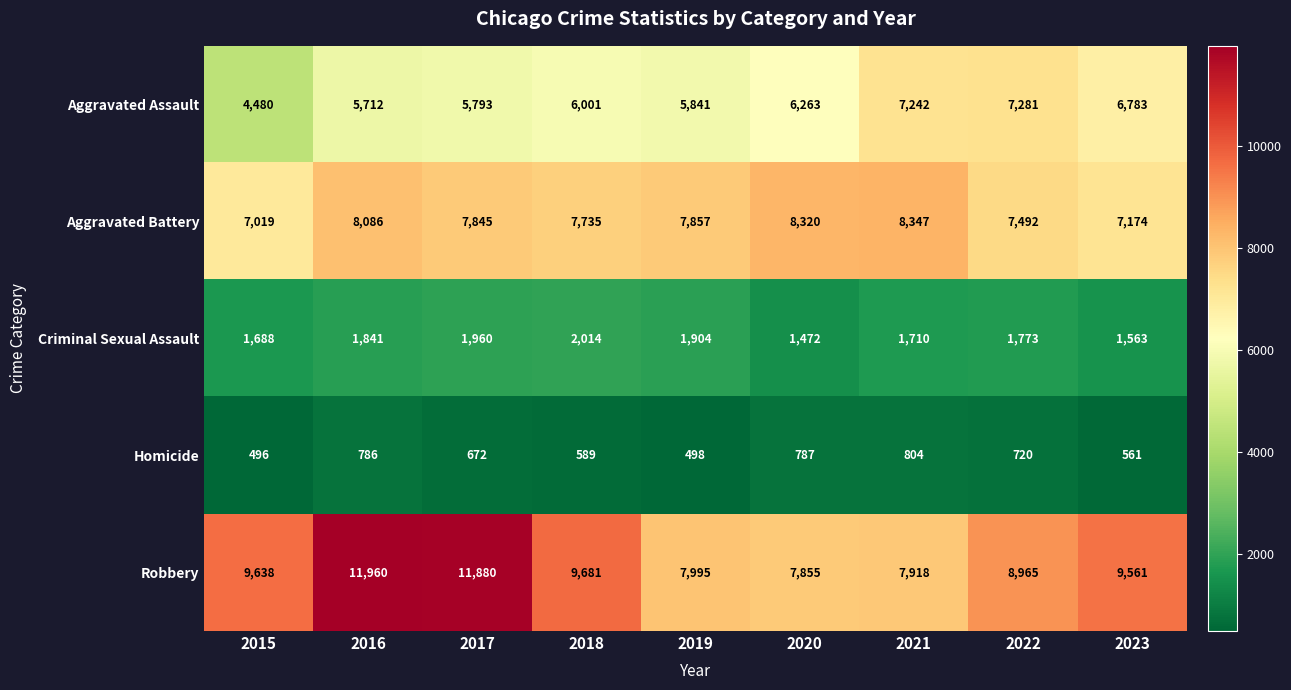

What is the minimum value shown in the chart?

496